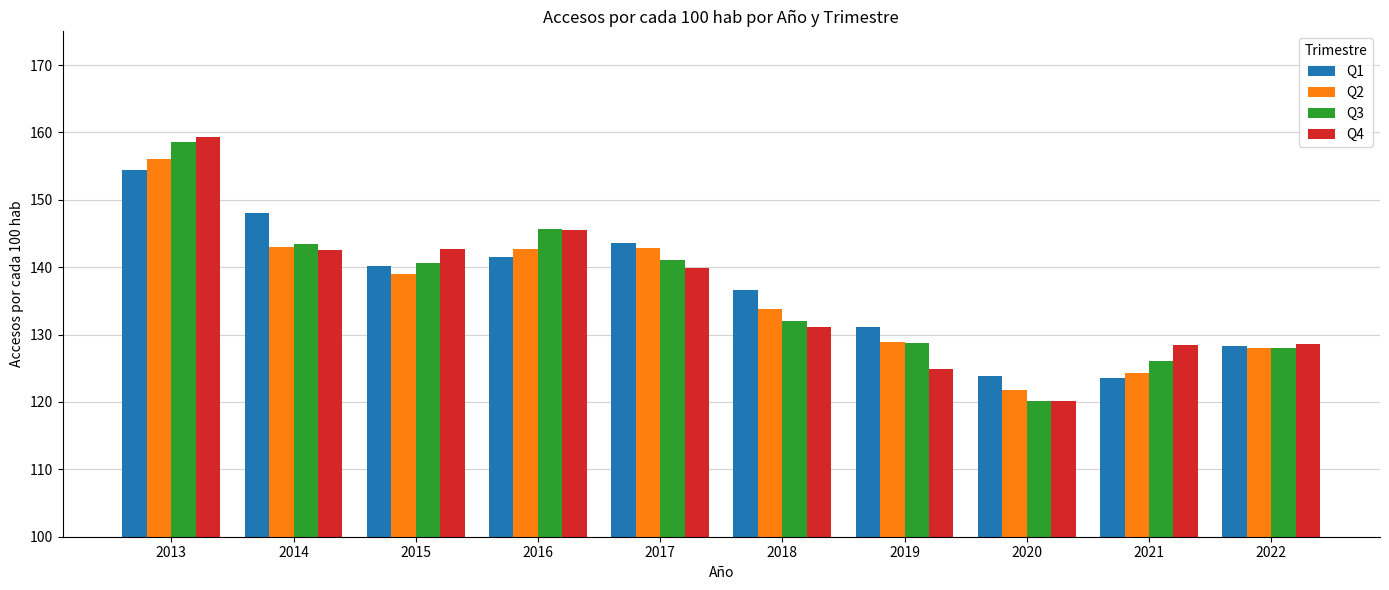

Are the bars grouped side by side (vs. stacked)?

Yes